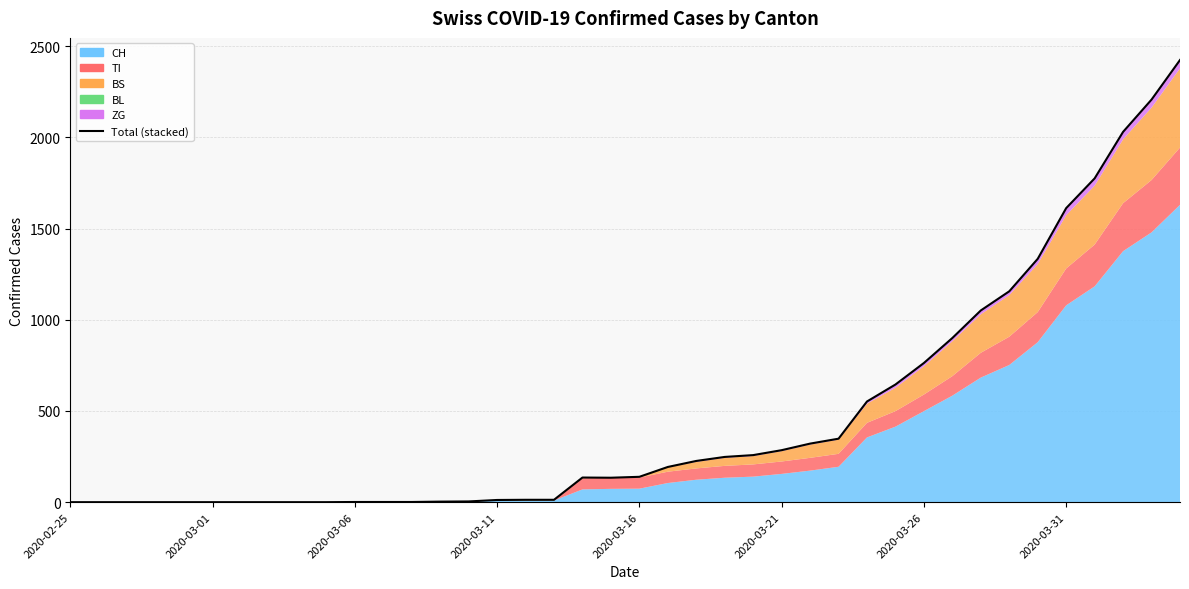

Which has a higher value, 14 or 24?

24